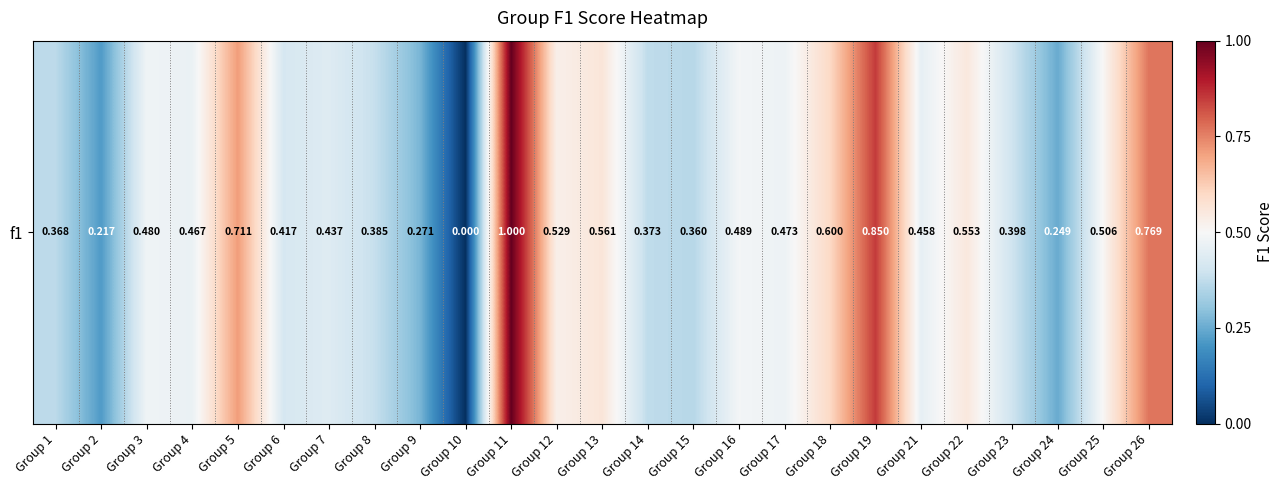

What is the sum of all values?

11.9